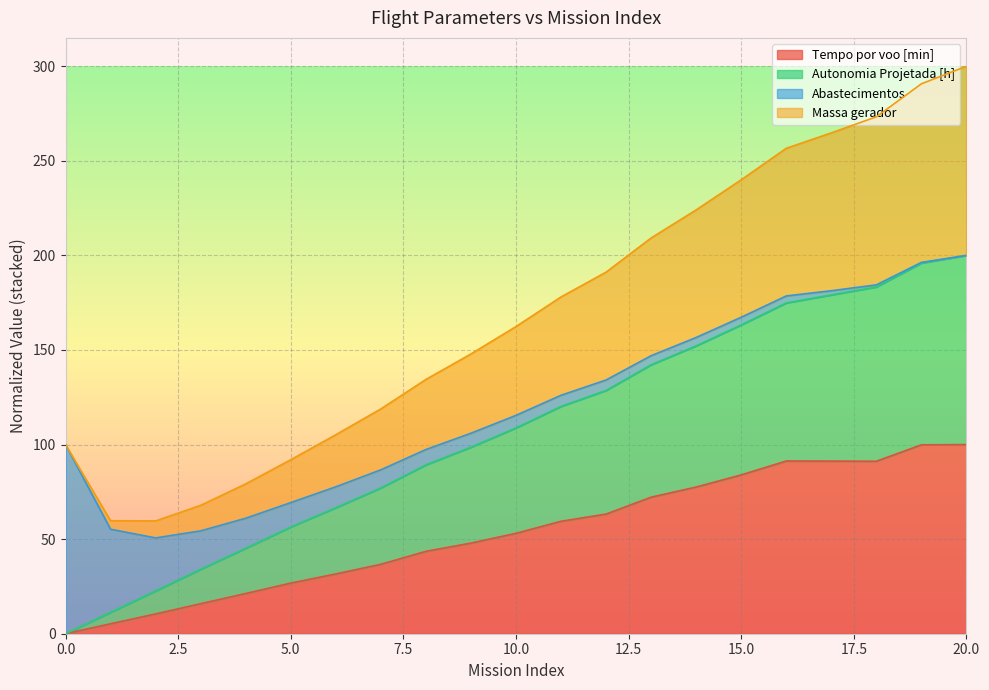

True or false: Tempo por voo [min] and Autonomia Projetada [h] intersect in this chart.

False